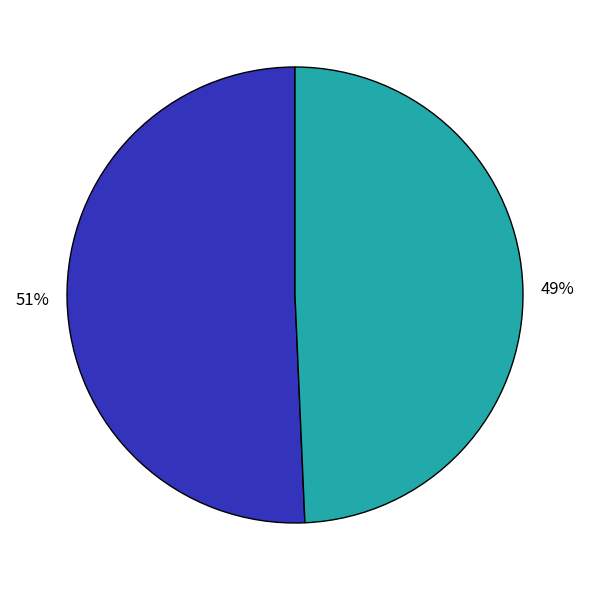

Count the number of slices in the pie.

2